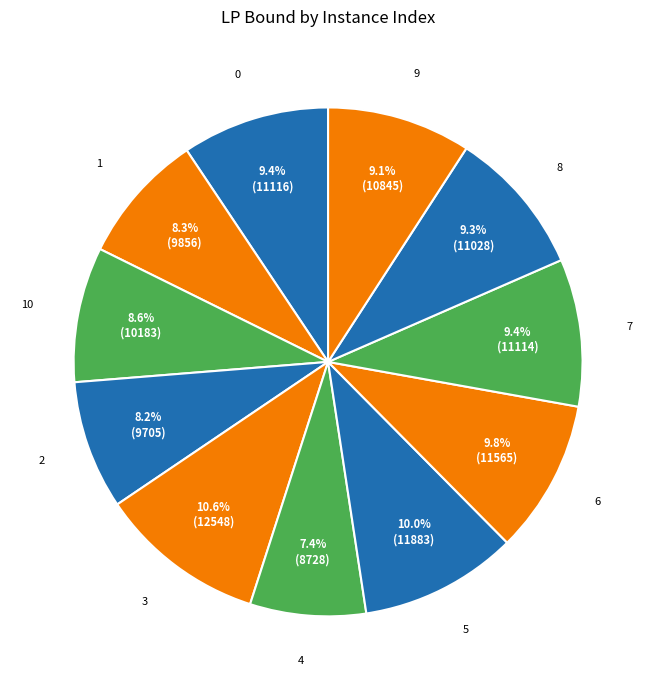

How many slices are in this pie chart?

11